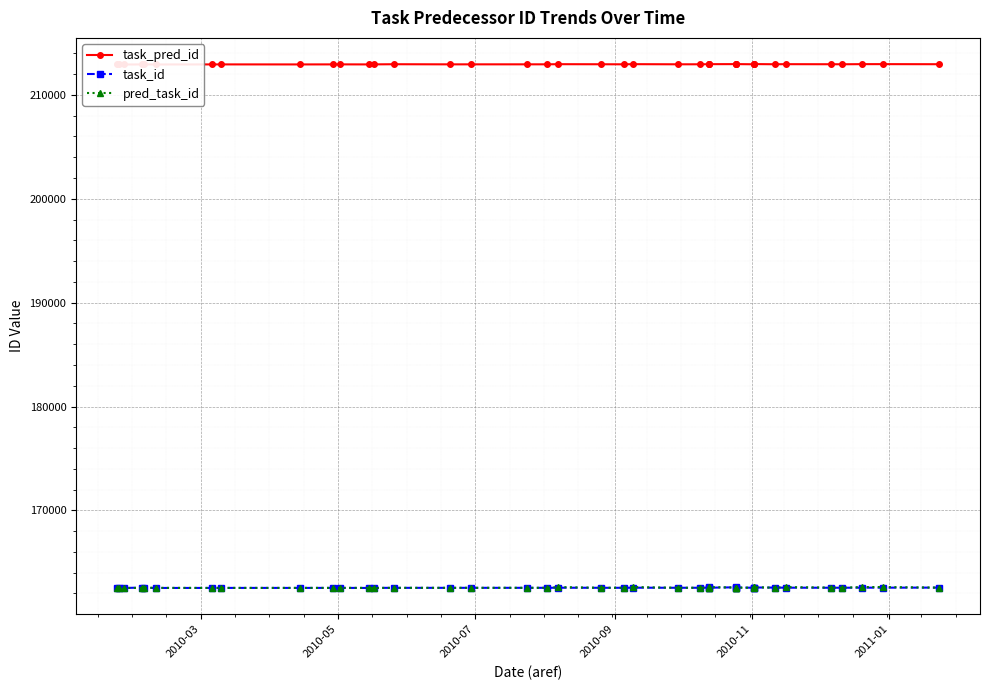

The task_pred_id series shows 112488 at 28. True or false?

False